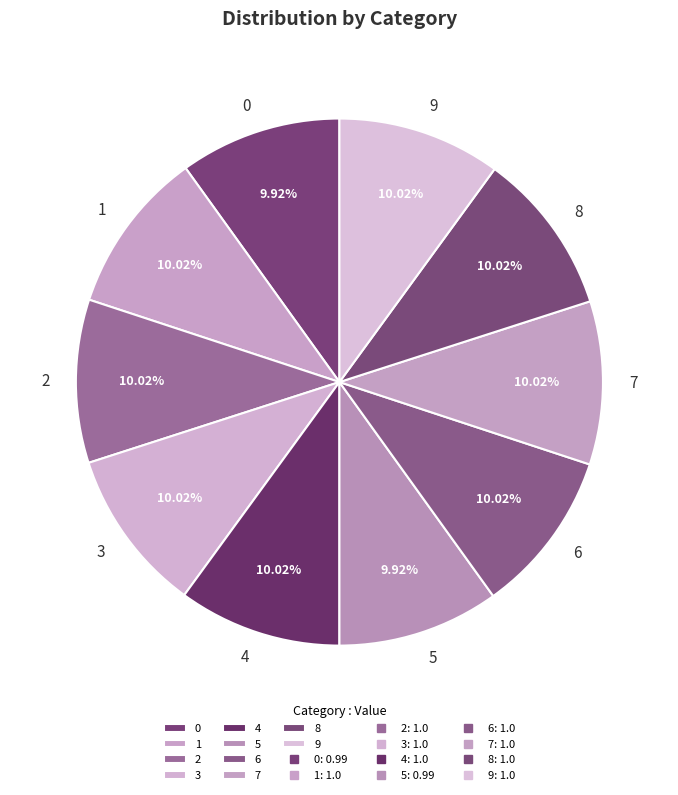

How many slices are in this pie chart?

10